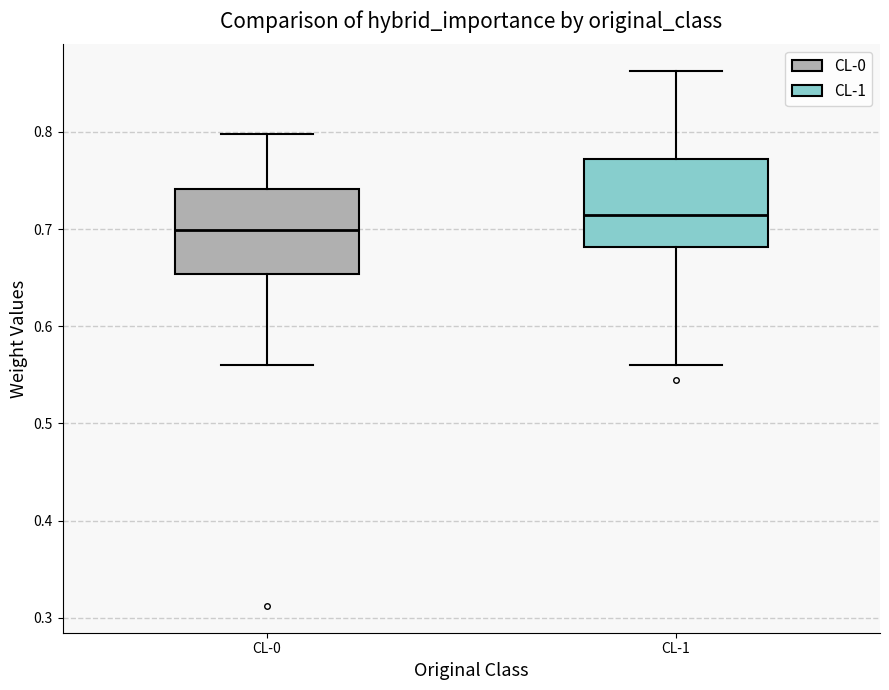

Which box's median line is the lowest?

CL-0